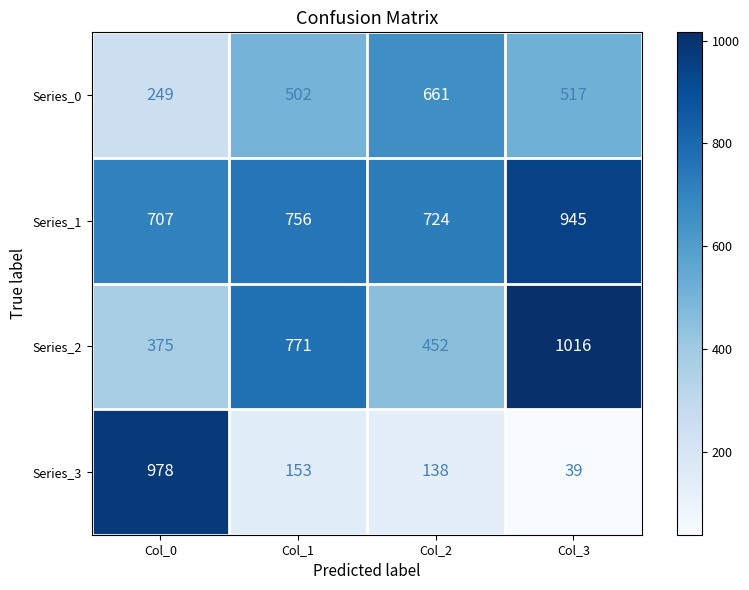

Reading left to right, transcribe all the data shown in this chart.

Series_0: 249	502	661	517
Series_1: 707	756	724	945
Series_2: 375	771	452	1016
Series_3: 978	153	138	39